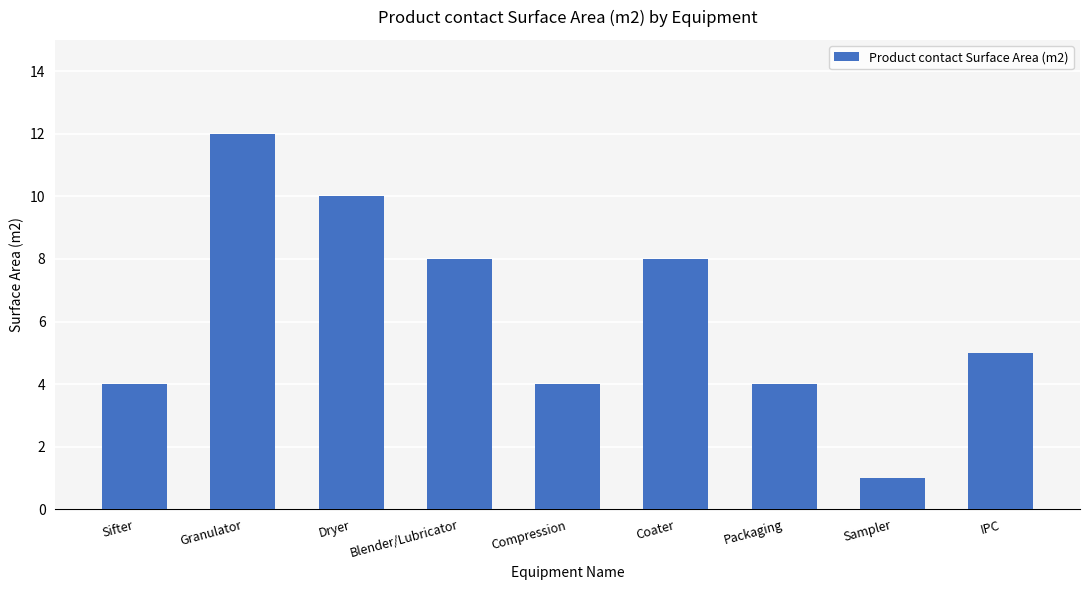

How many bars are there in total?

9